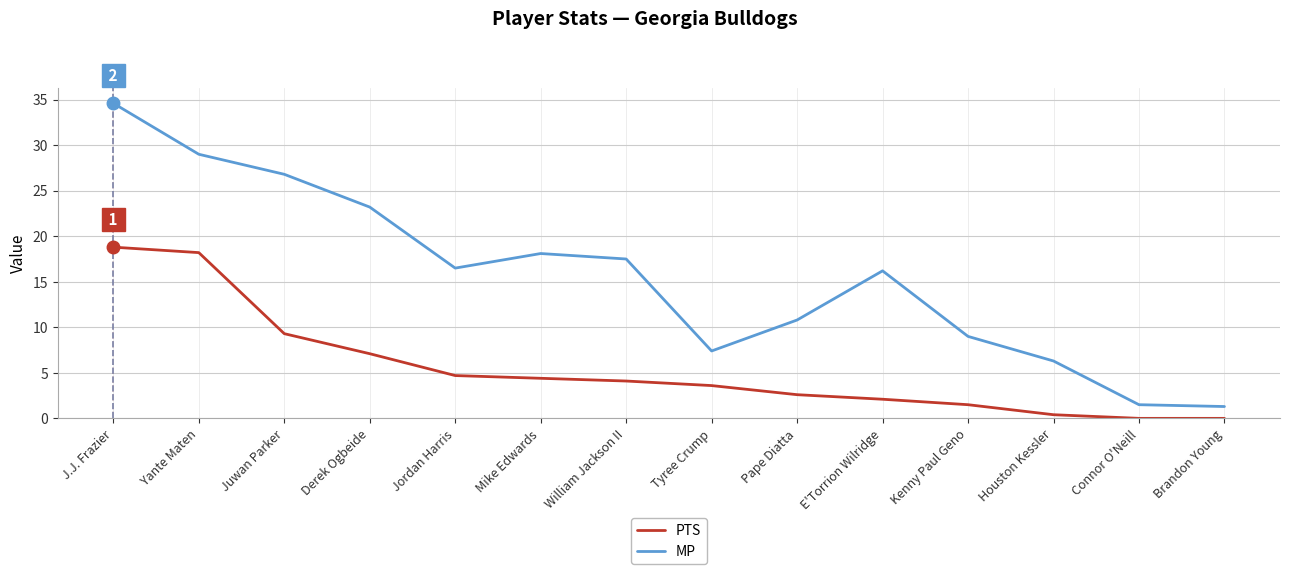

What is the total value across all series at William Jackson II?

21.6